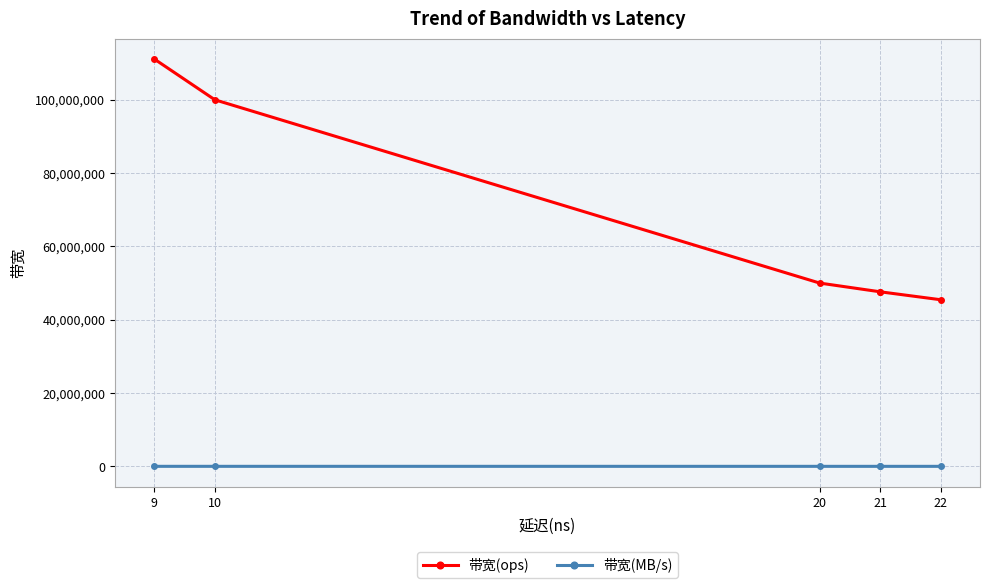

Does the chart display data point markers on the line(s)?

Yes